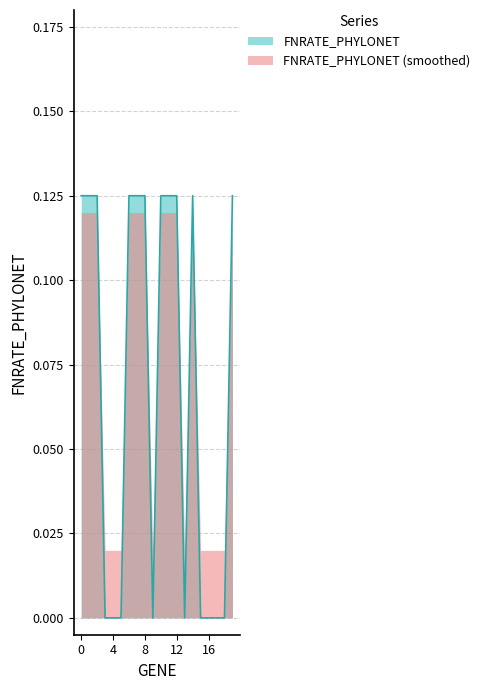

How many points are higher than both their immediate neighbors (excluding endpoints)?

1